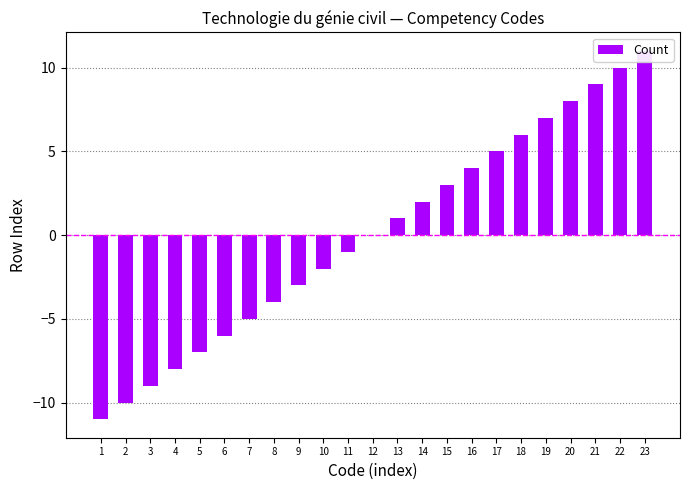

What is the difference between the second highest and second lowest values?

20